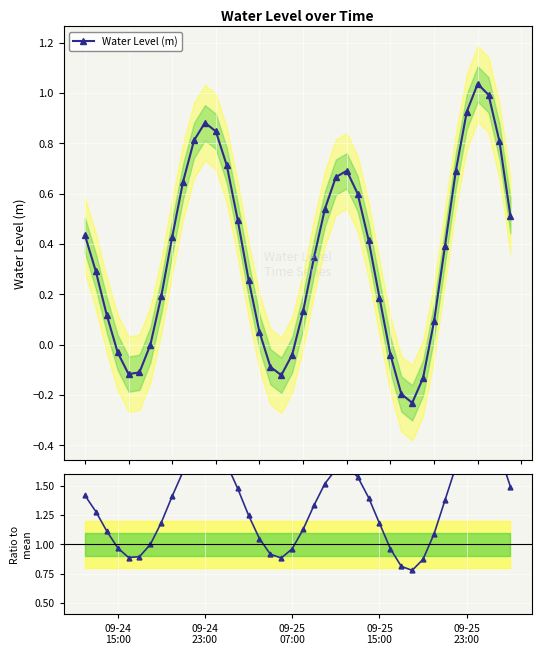

True or false: Ratio has more than 0 interior local peaks.

True